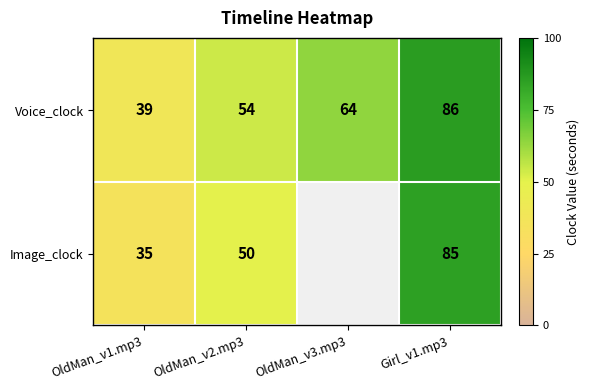

Between OldMan_v1.mp3 and Girl_v1.mp3, which series saw the biggest shift?

Image_clock